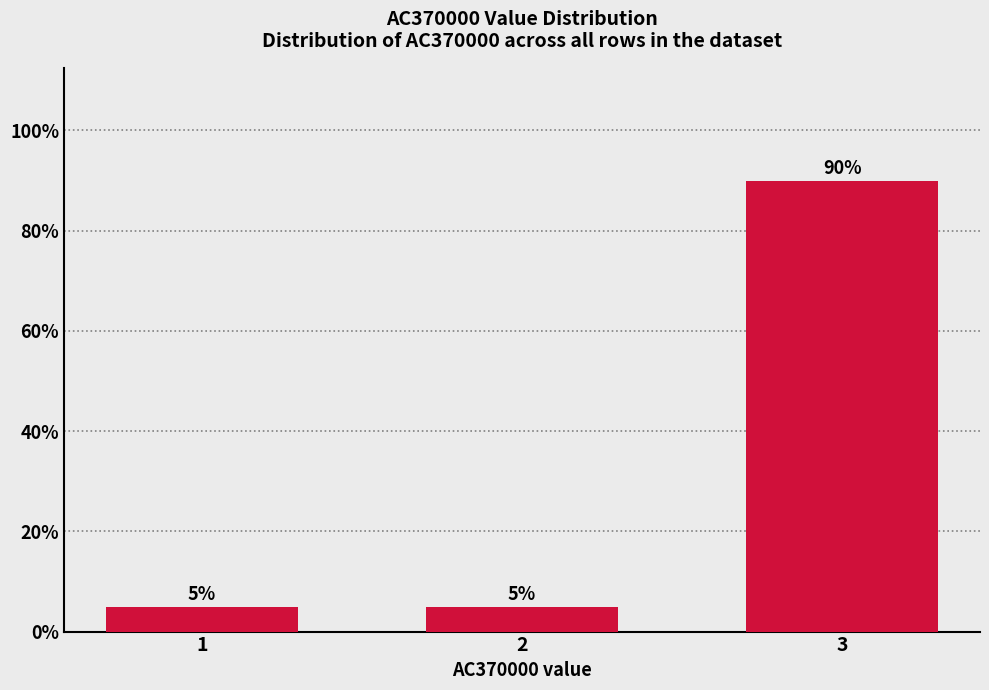

Reading left to right, extract all data points from this chart.

5	5	90